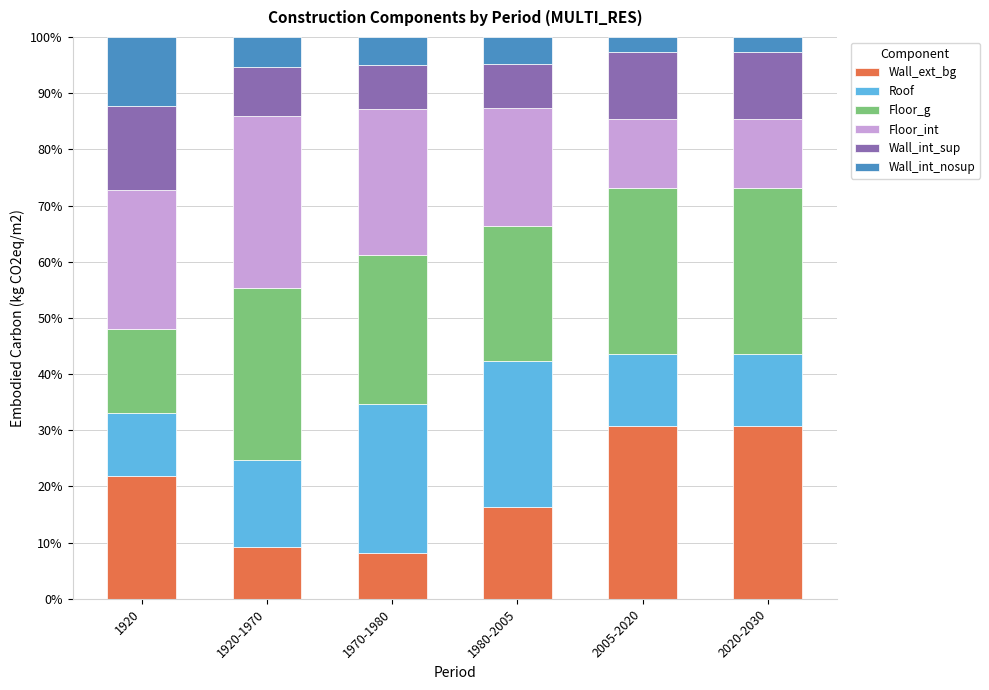

What is the difference between the Wall_ext_bg values at 1920 and 2005-2020?

8.9